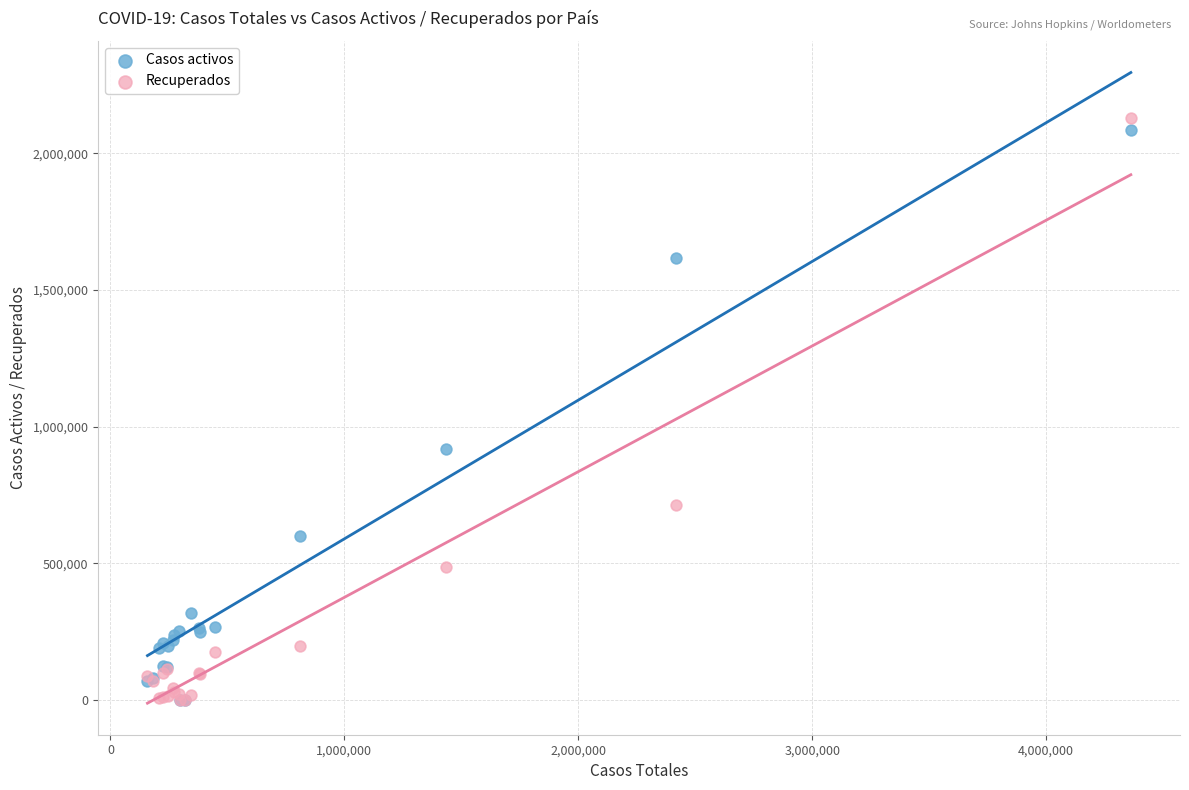

In the Casos activos series, what Y value is closest to 1042299?

918735